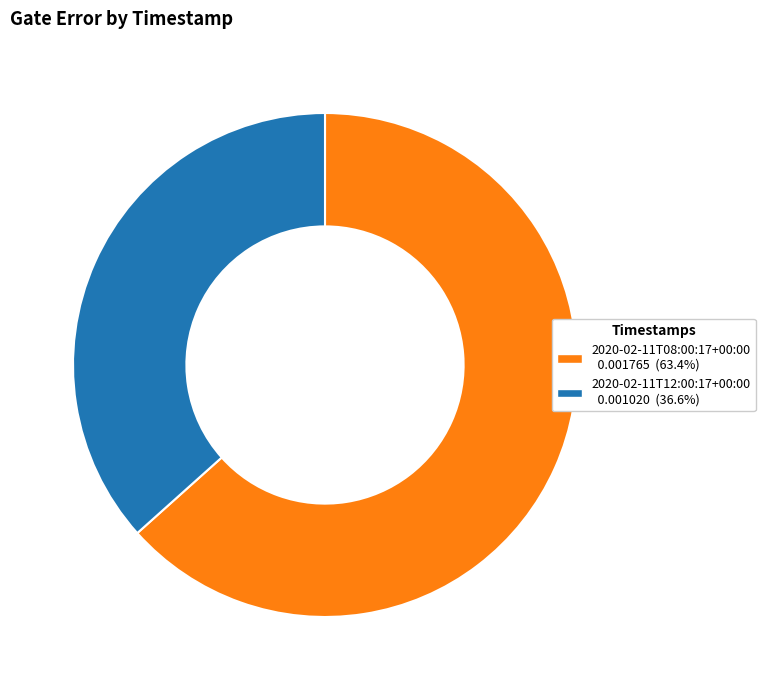

Rank the categories by value from highest to lowest.

2020-02-11T08:00:17+00:00, 2020-02-11T12:00:17+00:00